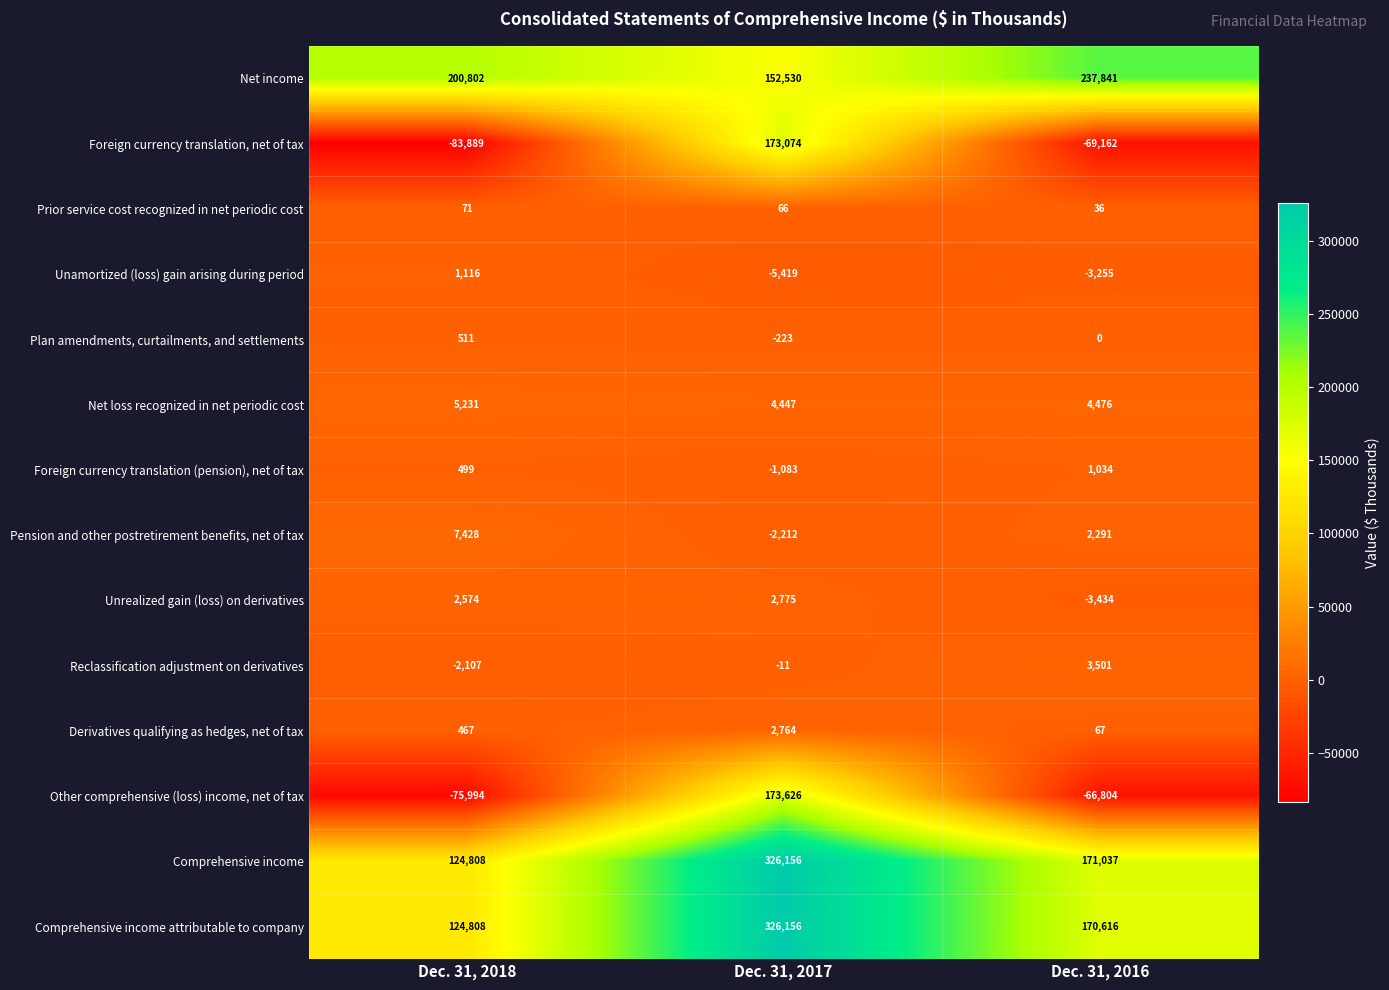

Which series changed the most between Dec. 31, 2018 and Dec. 31, 2016?

Comprehensive income